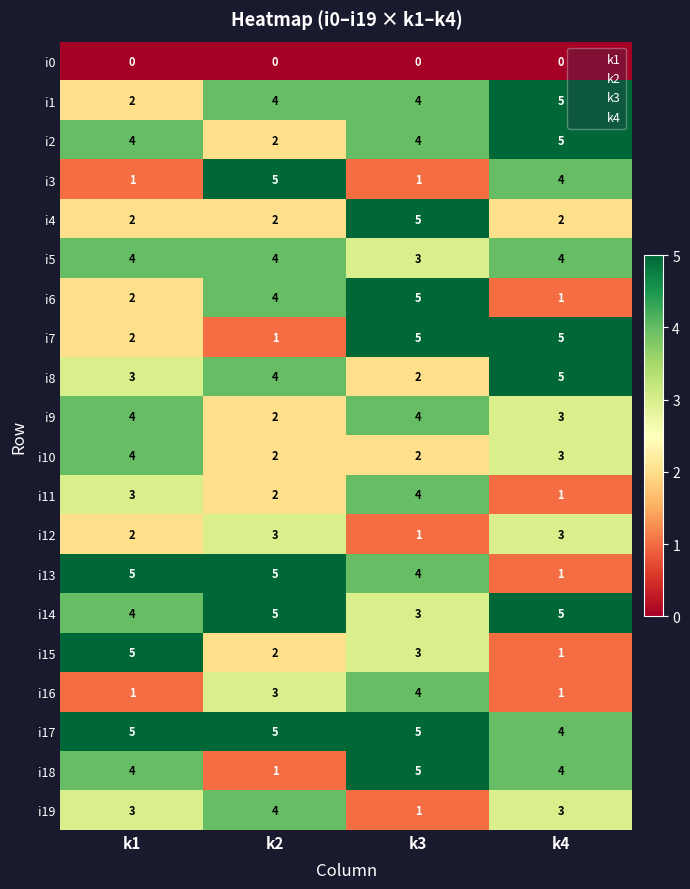

What is the spread (max minus min) of values at k3?

5